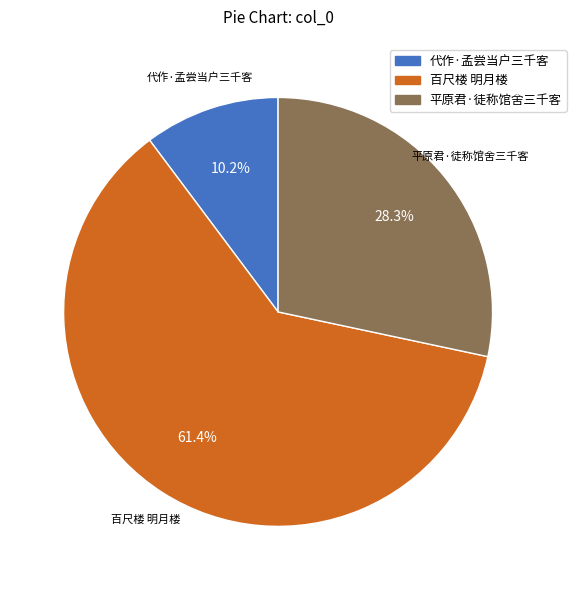

The 平原君·徒称馆舍三千客 slice represents 23% of the pie. True or false?

False